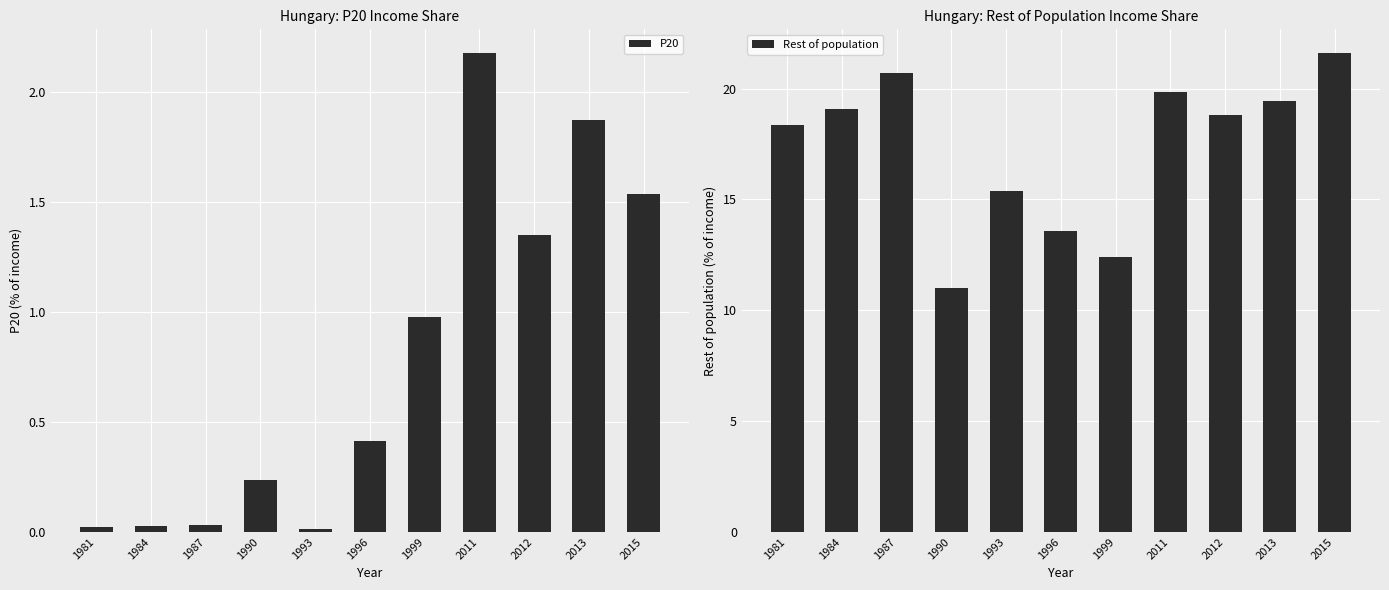

How many data points does each series have?

11